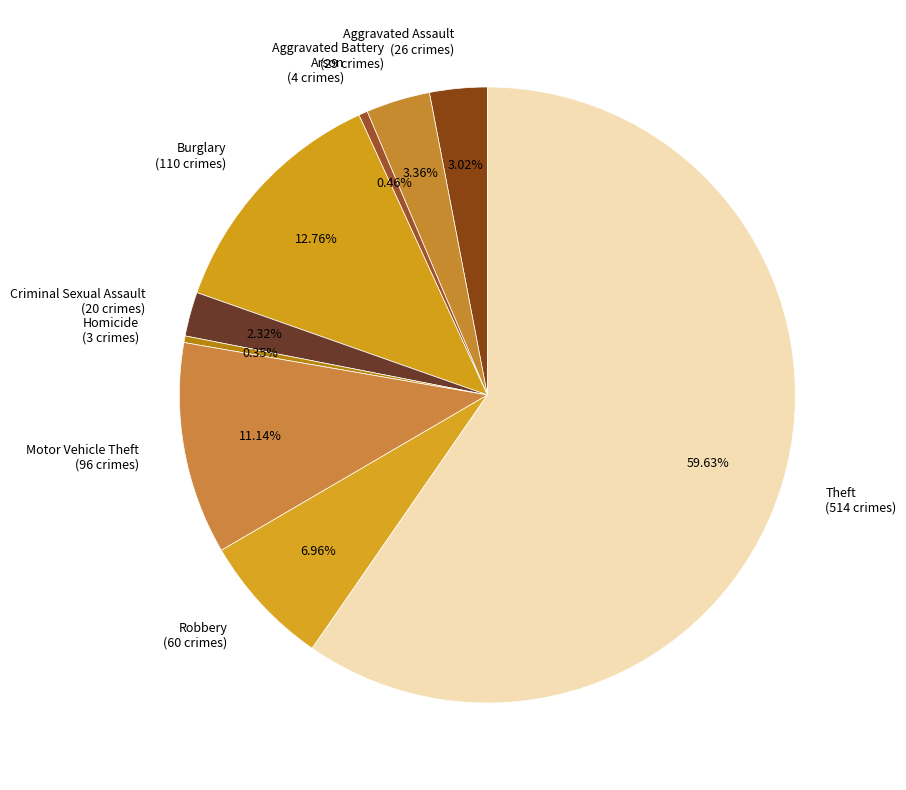

Is there a majority slice in this chart?

Yes